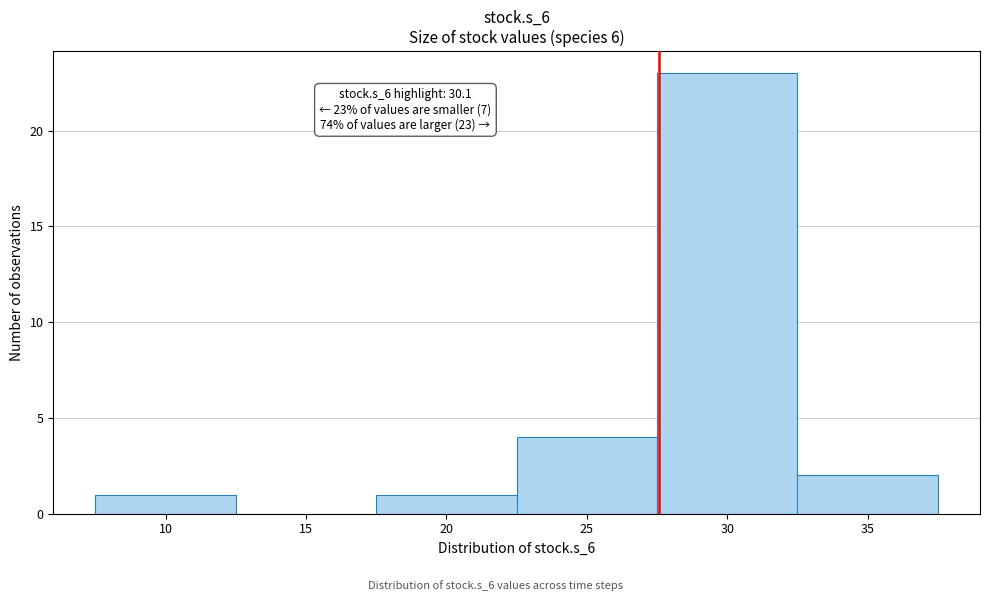

Reading left to right, extract all data points from this chart.

10=1	15=0	20=1	25=4	30=23	35=2